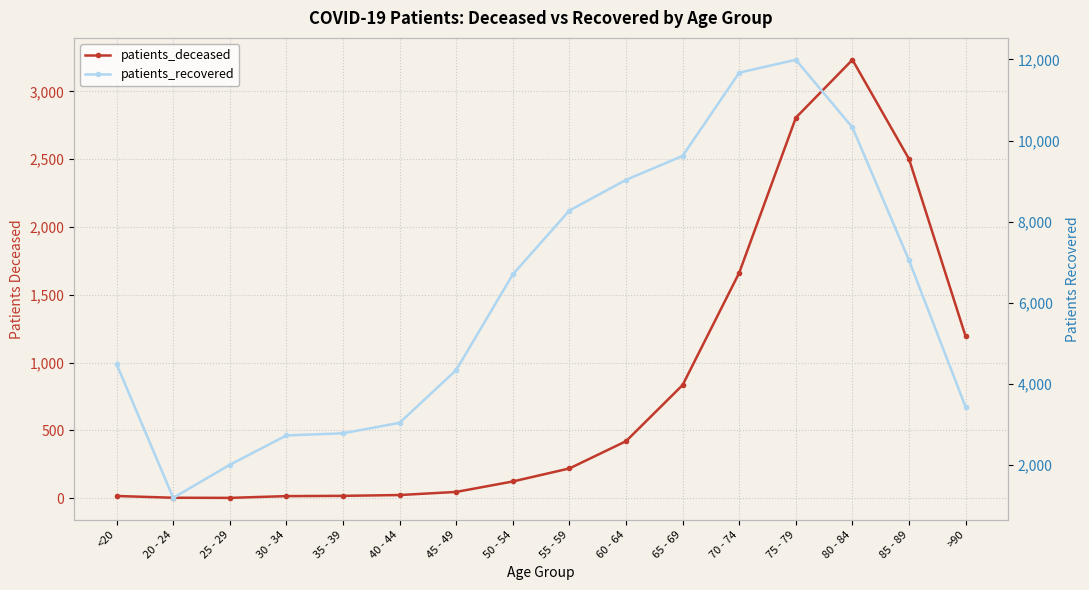

True or false: patients_deceased and patients_recovered intersect in this chart.

False